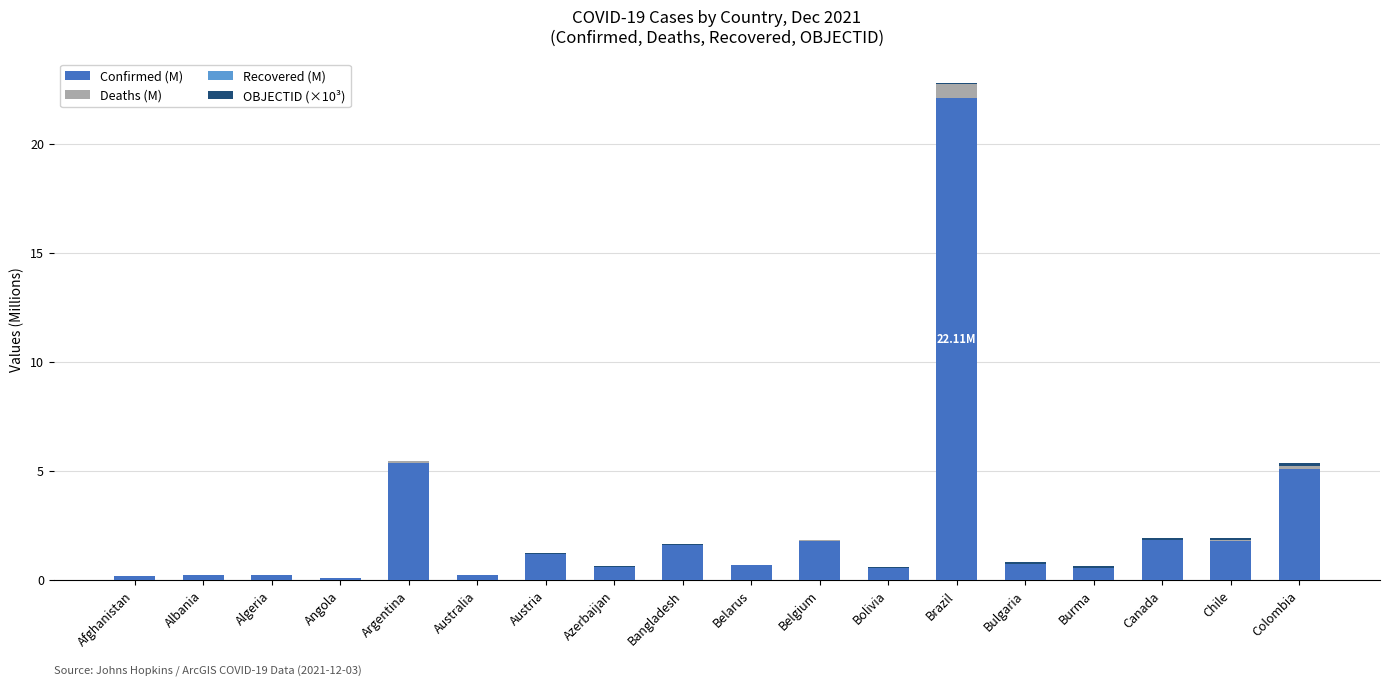

At which category is the sum across all series the highest?

Brazil